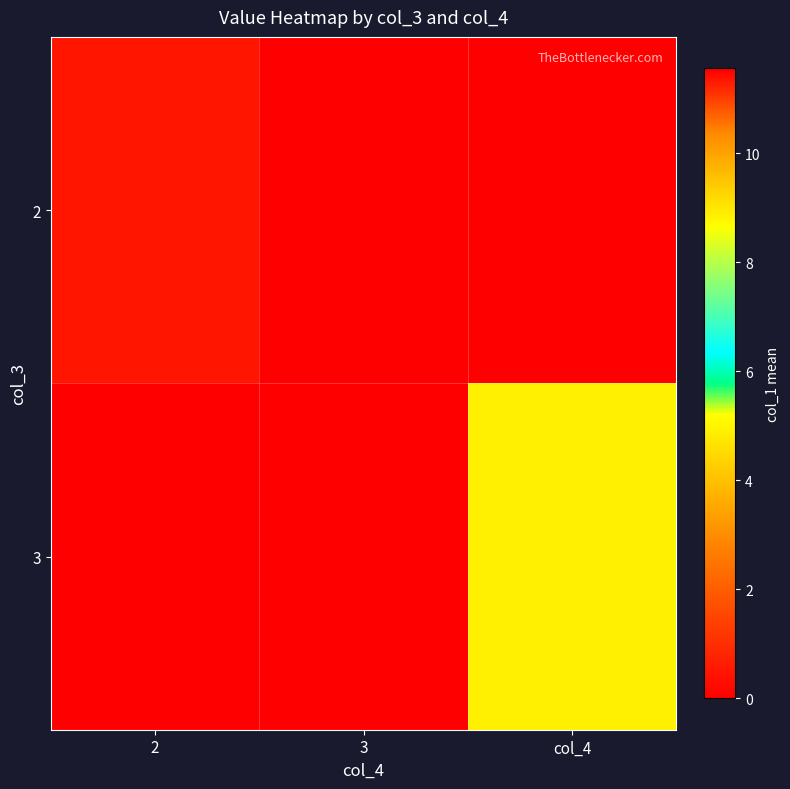

What is the difference between the highest and lowest values at col_4?

4.9